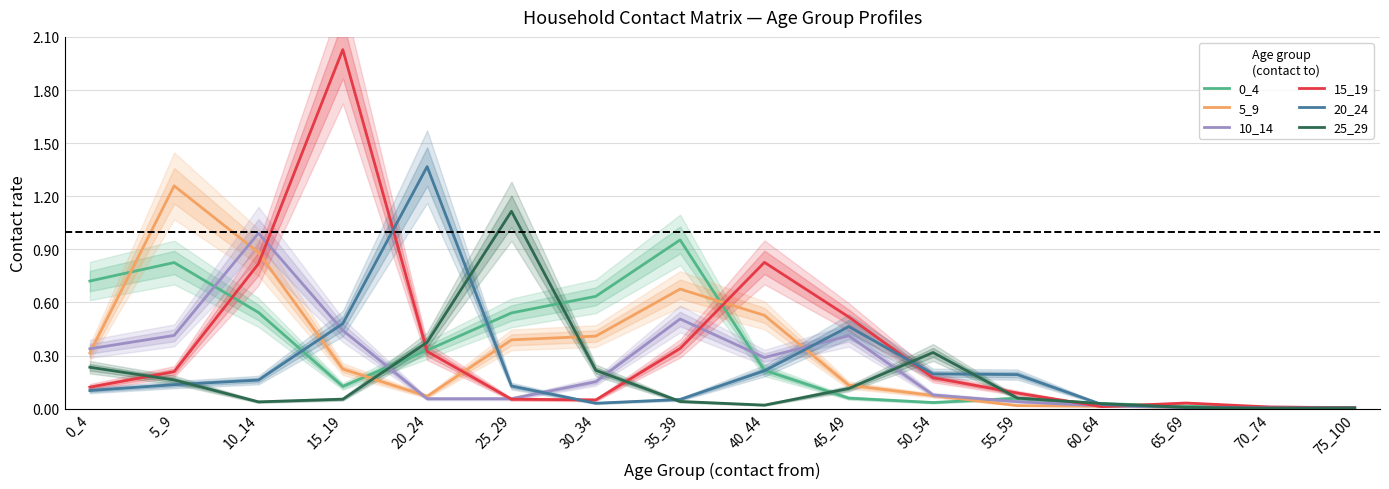

Reading left to right, what are all the values shown in this chart?

0_4: 0_4=0.7	5_9=0.8	10_14=0.5	15_19=0.1	20_24=0.3	25_29=0.5	30_34=0.6	35_39=1.0	40_44=0.2	45_49=0.1	50_54=0.0	55_59=0.1	60_64=0.0	65_69=0.0	70_74=0.0	75_100=0.0
5_9: 0_4=0.3	5_9=1.3	10_14=0.9	15_19=0.2	20_24=0.1	25_29=0.4	30_34=0.4	35_39=0.7	40_44=0.5	45_49=0.1	50_54=0.1	55_59=0.0	60_64=0.0	65_69=0.0	70_74=0.0	75_100=0.0
10_14: 0_4=0.3	5_9=0.4	10_14=1.0	15_19=0.4	20_24=0.1	25_29=0.1	30_34=0.2	35_39=0.5	40_44=0.3	45_49=0.4	50_54=0.1	55_59=0.0	60_64=0.0	65_69=0.0	70_74=0.0	75_100=0.0
15_19: 0_4=0.1	5_9=0.2	10_14=0.8	15_19=2.0	20_24=0.3	25_29=0.1	30_34=0.0	35_39=0.3	40_44=0.8	45_49=0.5	50_54=0.2	55_59=0.1	60_64=0.0	65_69=0.0	70_74=0.0	75_100=0.0
20_24: 0_4=0.1	5_9=0.1	10_14=0.2	15_19=0.5	20_24=1.4	25_29=0.1	30_34=0.0	35_39=0.1	40_44=0.2	45_49=0.5	50_54=0.2	55_59=0.2	60_64=0.0	65_69=0.0	70_74=0.0	75_100=0.0
25_29: 0_4=0.2	5_9=0.2	10_14=0.0	15_19=0.1	20_24=0.4	25_29=1.1	30_34=0.2	35_39=0.0	40_44=0.0	45_49=0.1	50_54=0.3	55_59=0.1	60_64=0.0	65_69=0.0	70_74=0.0	75_100=0.0